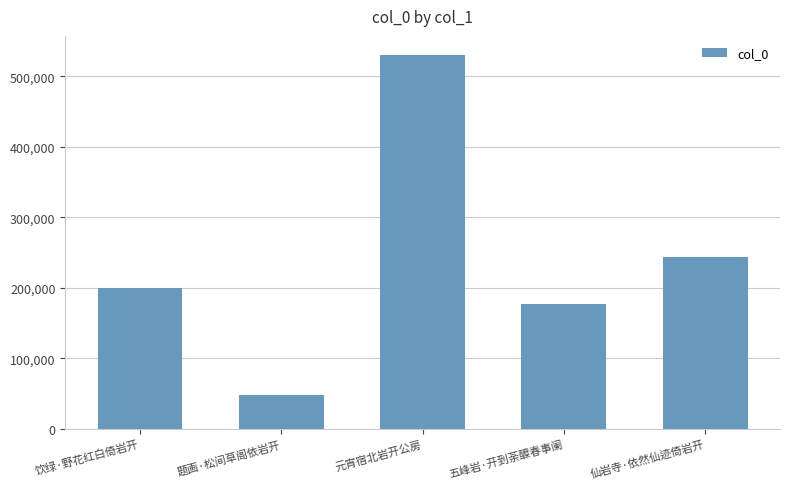

Which has a higher value, 题画·松间草阁依岩开 or 饮绿·野花红白倚岩开?

饮绿·野花红白倚岩开